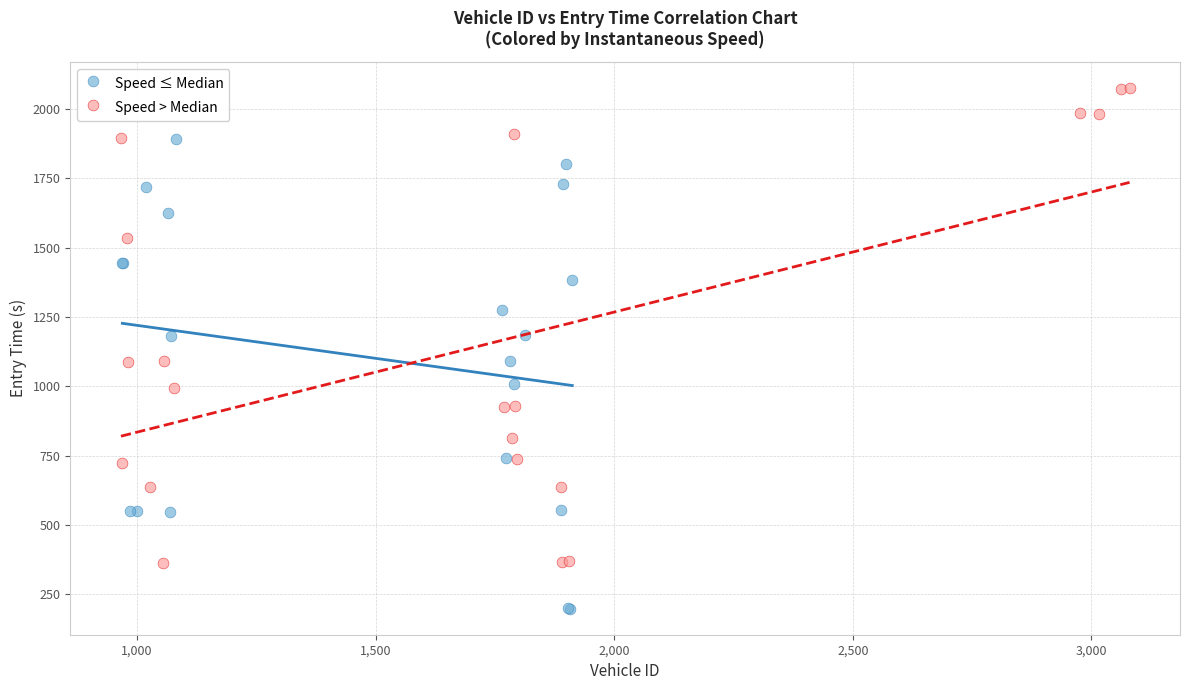

Which series reaches the minimum Y coordinate?

Speed ≤ Median